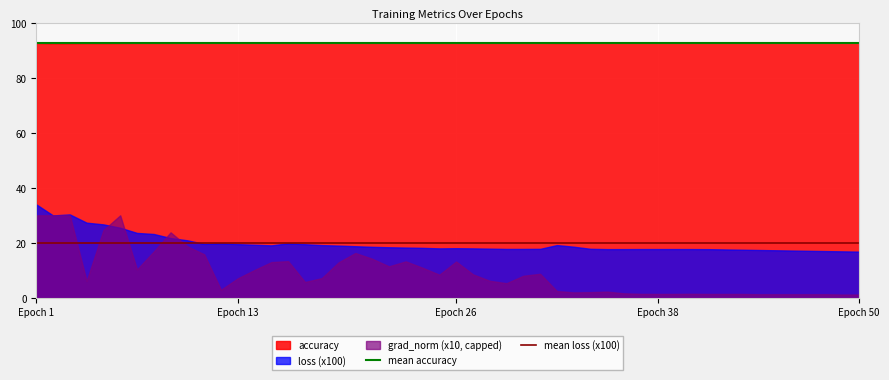

What is the total value across all series at Epoch 13?

119.3